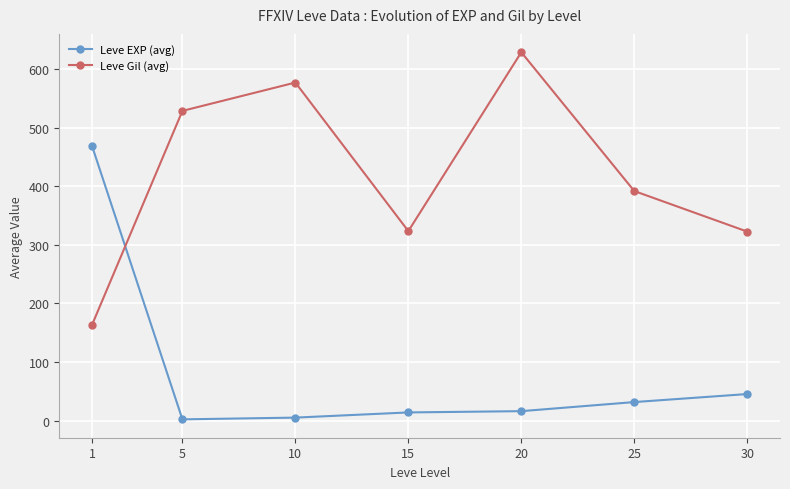

List the series in order of their peak value, highest first.

Leve Gil (avg), Leve EXP (avg)